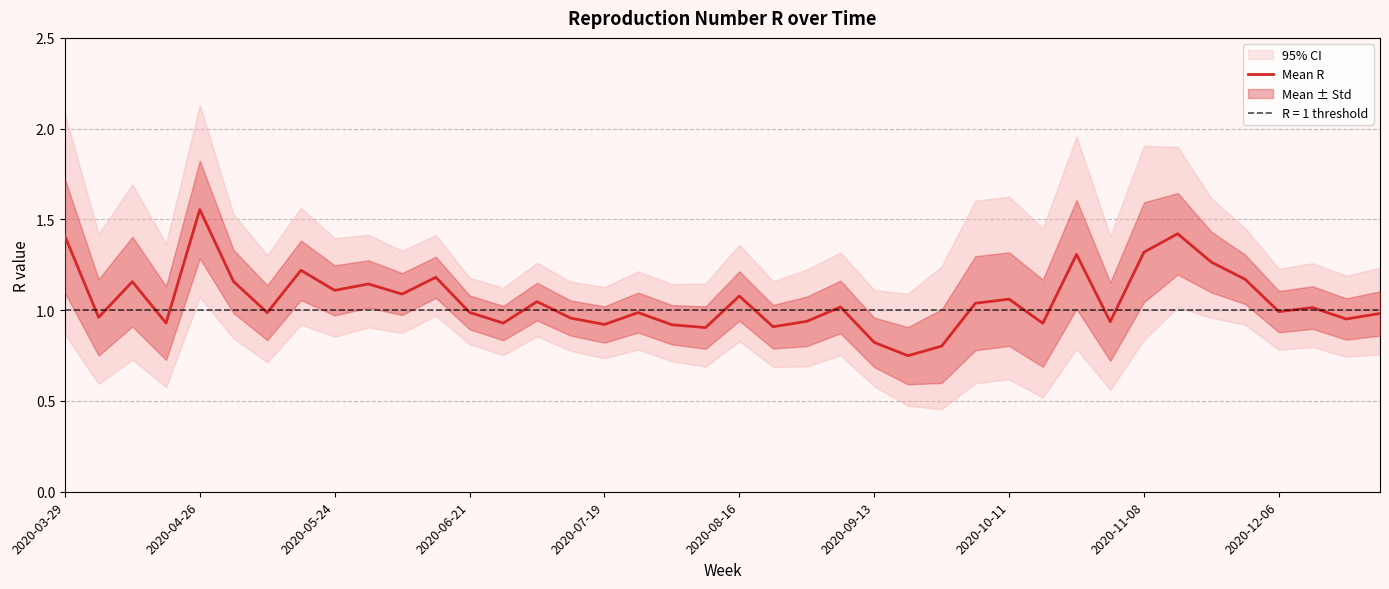

The value of Mean R at 2020-11-08 is 0.6. True or false?

False